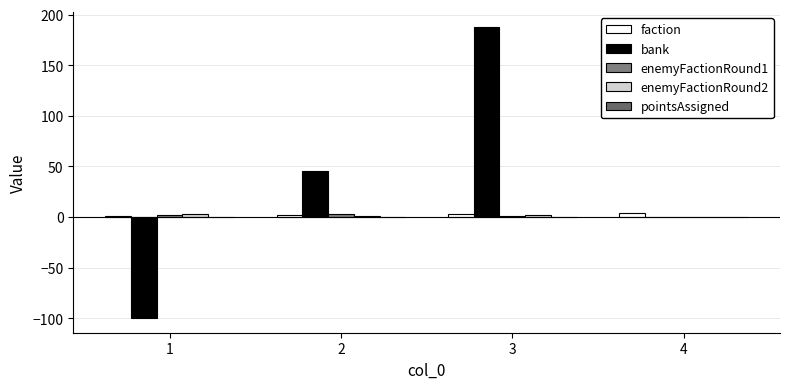

Where is faction nearest to the value 2?

2